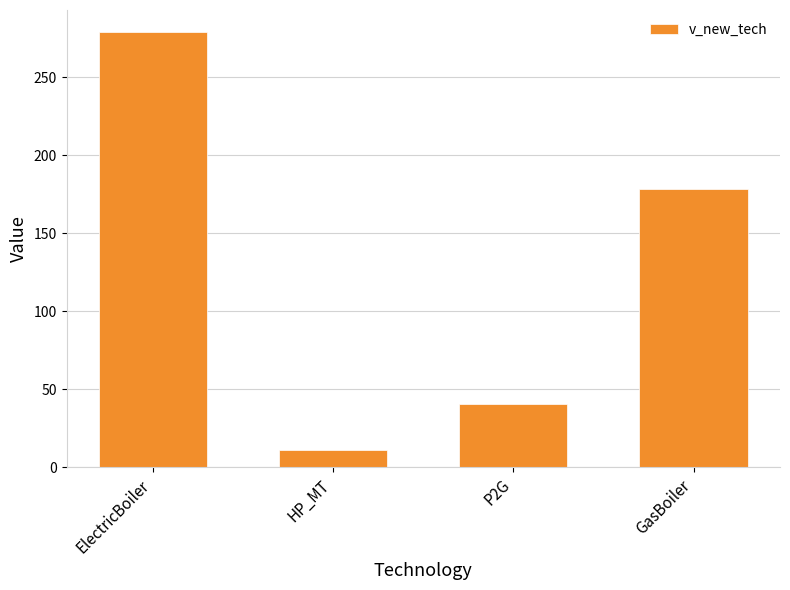

What is the difference between the maximum and second lowest values?

238.8